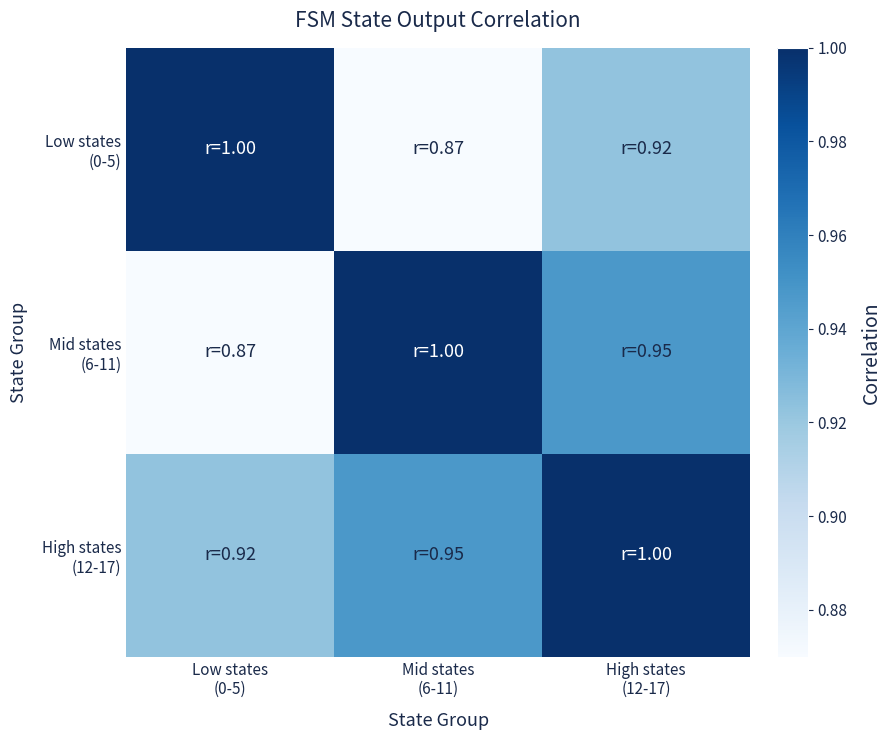

At which category is the sum across all series the highest?

High states
(12-17)